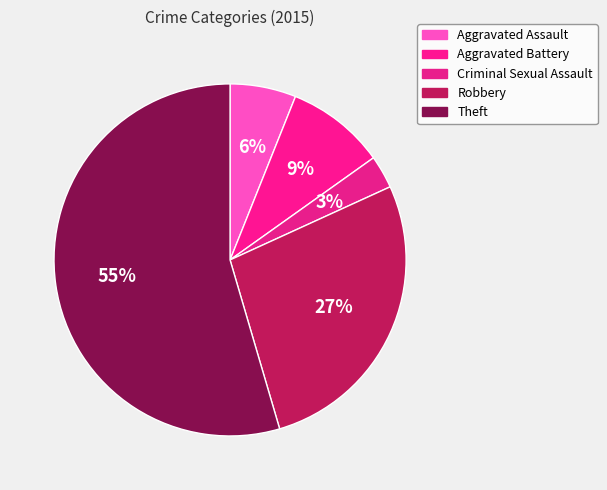

Is the sum of Aggravated Assault and Theft greater than half?

Yes